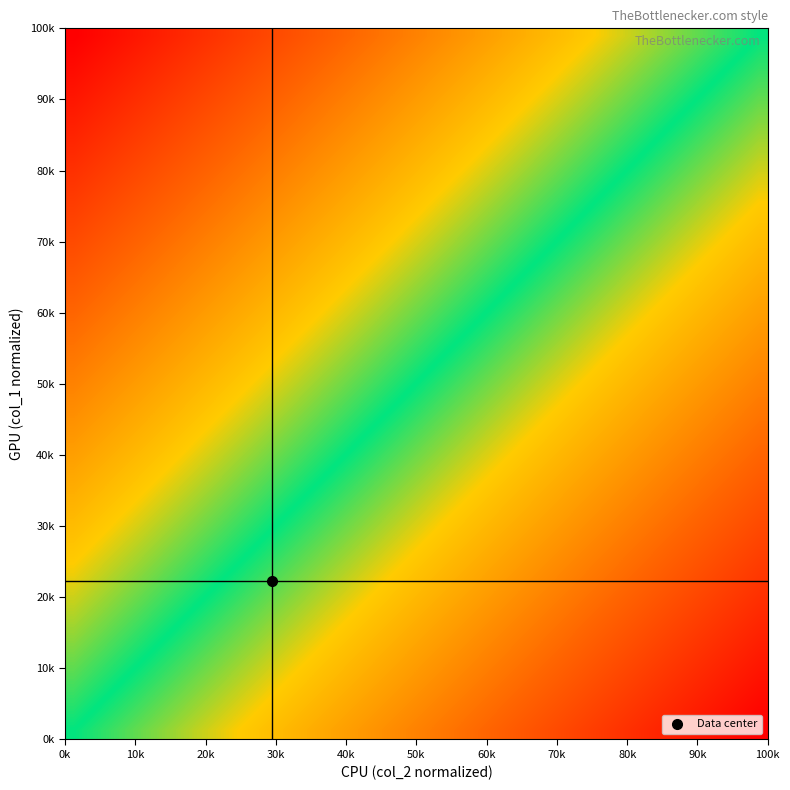

How many series are shown in this chart?

40